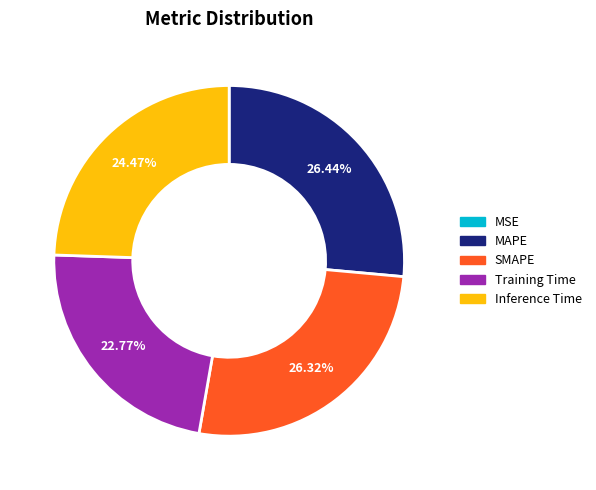

Combined, do SMAPE and Training Time account for over 50%?

No